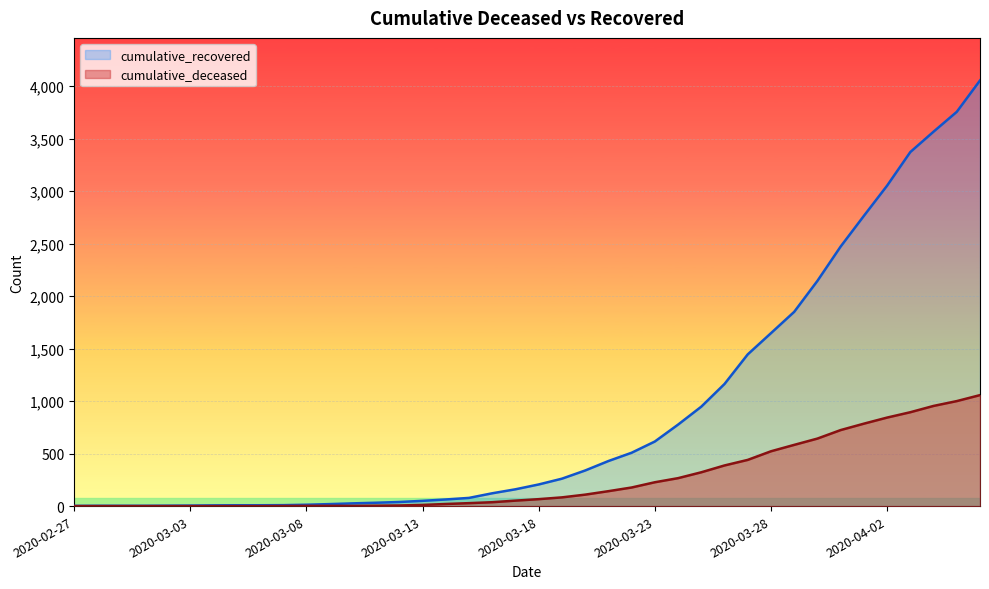

Which series has the widest spread of values?

cumulative_recovered